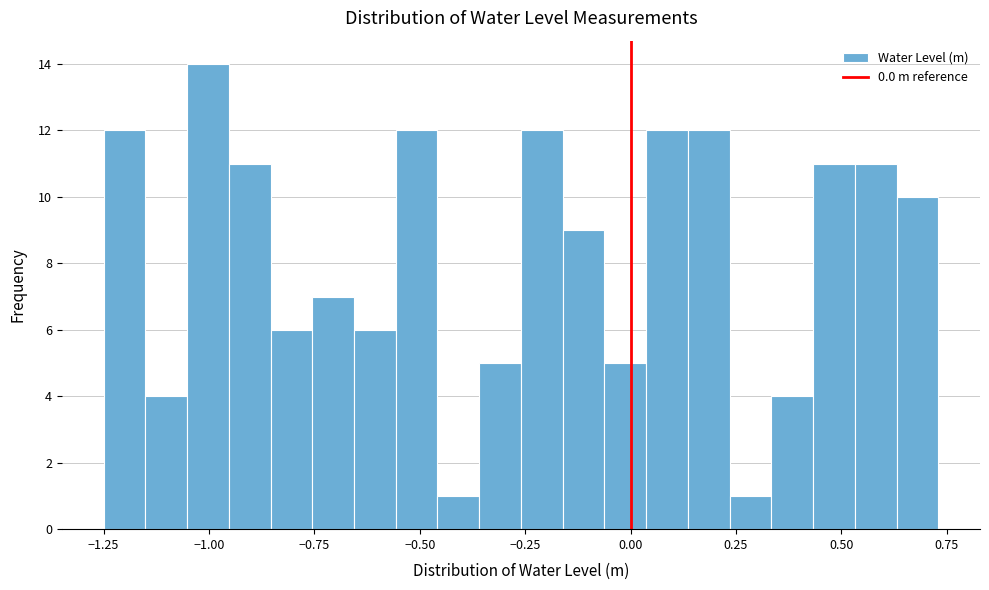

Read against the x-axis, roughly where is the centre of the tallest bar?

-1.00